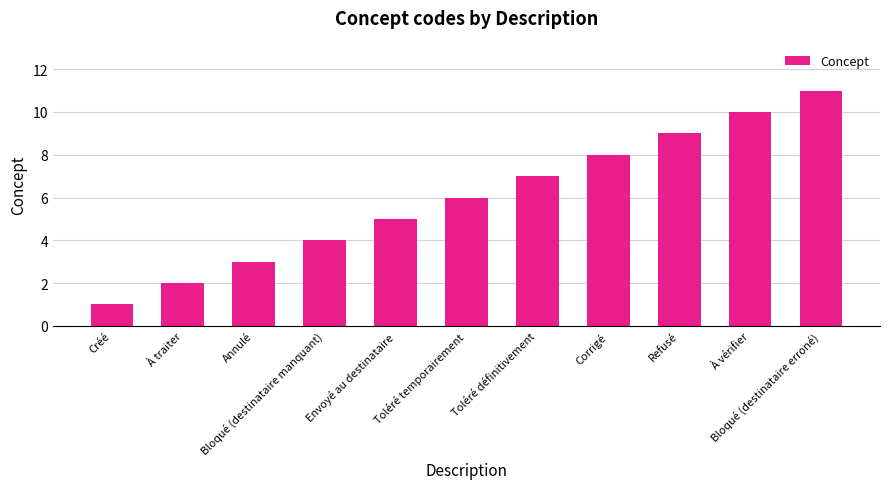

Is it true that the value at Refusé is 12?

False